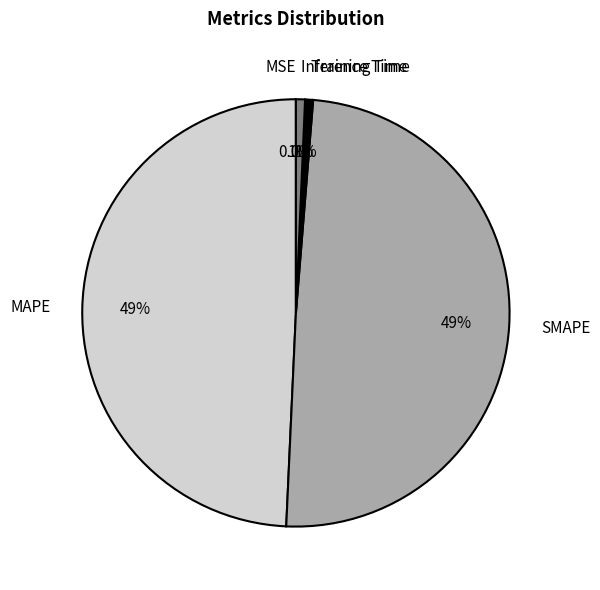

How much of the chart is everything except MAPE?

50.7%